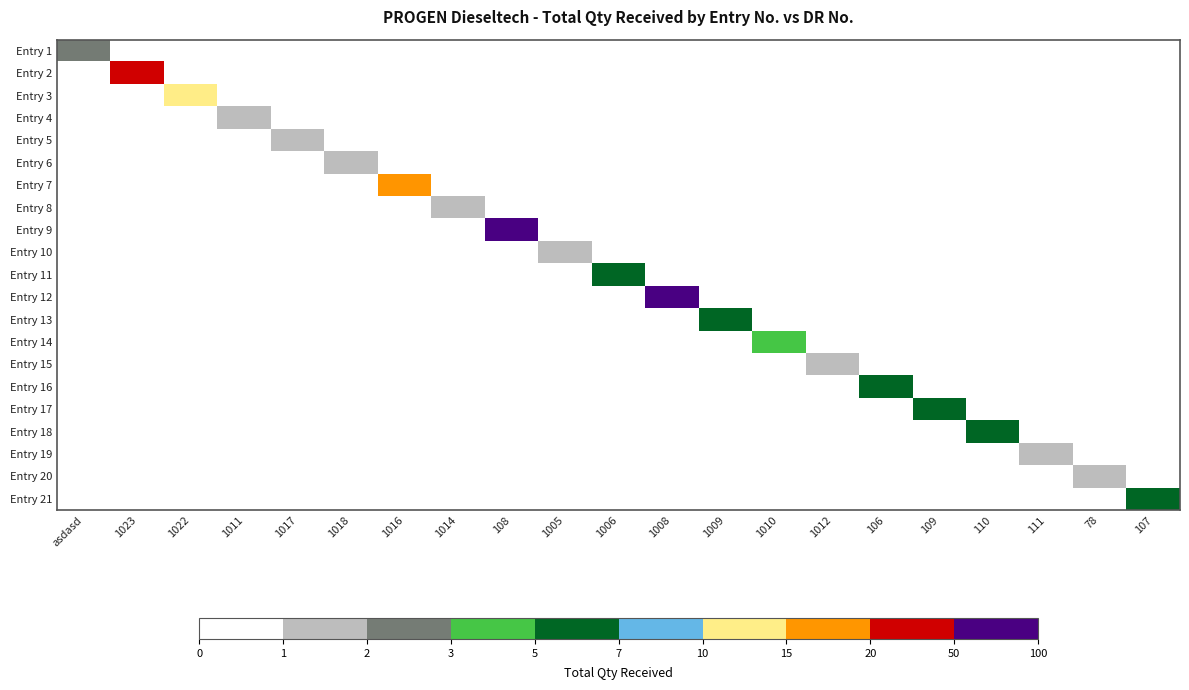

Reading left to right, what are all the values shown in this chart?

Entry 1: asdasd=2	1023=0	1022=0	1011=0	1017=0	1018=0	1016=0	1014=0	108=0	1005=0	1006=0	1008=0	1009=0	1010=0	1012=0	106=0	109=0	110=0	111=0	78=0	107=0
Entry 2: asdasd=0	1023=20	1022=0	1011=0	1017=0	1018=0	1016=0	1014=0	108=0	1005=0	1006=0	1008=0	1009=0	1010=0	1012=0	106=0	109=0	110=0	111=0	78=0	107=0
Entry 3: asdasd=0	1023=0	1022=10	1011=0	1017=0	1018=0	1016=0	1014=0	108=0	1005=0	1006=0	1008=0	1009=0	1010=0	1012=0	106=0	109=0	110=0	111=0	78=0	107=0
Entry 4: asdasd=0	1023=0	1022=0	1011=1	1017=0	1018=0	1016=0	1014=0	108=0	1005=0	1006=0	1008=0	1009=0	1010=0	1012=0	106=0	109=0	110=0	111=0	78=0	107=0
Entry 5: asdasd=0	1023=0	1022=0	1011=0	1017=1	1018=0	1016=0	1014=0	108=0	1005=0	1006=0	1008=0	1009=0	1010=0	1012=0	106=0	109=0	110=0	111=0	78=0	107=0
Entry 6: asdasd=0	1023=0	1022=0	1011=0	1017=0	1018=1	1016=0	1014=0	108=0	1005=0	1006=0	1008=0	1009=0	1010=0	1012=0	106=0	109=0	110=0	111=0	78=0	107=0
Entry 7: asdasd=0	1023=0	1022=0	1011=0	1017=0	1018=0	1016=15	1014=0	108=0	1005=0	1006=0	1008=0	1009=0	1010=0	1012=0	106=0	109=0	110=0	111=0	78=0	107=0
Entry 8: asdasd=0	1023=0	1022=0	1011=0	1017=0	1018=0	1016=0	1014=1	108=0	1005=0	1006=0	1008=0	1009=0	1010=0	1012=0	106=0	109=0	110=0	111=0	78=0	107=0
Entry 9: asdasd=0	1023=0	1022=0	1011=0	1017=0	1018=0	1016=0	1014=0	108=100	1005=0	1006=0	1008=0	1009=0	1010=0	1012=0	106=0	109=0	110=0	111=0	78=0	107=0
Entry 10: asdasd=0	1023=0	1022=0	1011=0	1017=0	1018=0	1016=0	1014=0	108=0	1005=1	1006=0	1008=0	1009=0	1010=0	1012=0	106=0	109=0	110=0	111=0	78=0	107=0
Entry 11: asdasd=0	1023=0	1022=0	1011=0	1017=0	1018=0	1016=0	1014=0	108=0	1005=0	1006=5	1008=0	1009=0	1010=0	1012=0	106=0	109=0	110=0	111=0	78=0	107=0
Entry 12: asdasd=0	1023=0	1022=0	1011=0	1017=0	1018=0	1016=0	1014=0	108=0	1005=0	1006=0	1008=100	1009=0	1010=0	1012=0	106=0	109=0	110=0	111=0	78=0	107=0
Entry 13: asdasd=0	1023=0	1022=0	1011=0	1017=0	1018=0	1016=0	1014=0	108=0	1005=0	1006=0	1008=0	1009=5	1010=0	1012=0	106=0	109=0	110=0	111=0	78=0	107=0
Entry 14: asdasd=0	1023=0	1022=0	1011=0	1017=0	1018=0	1016=0	1014=0	108=0	1005=0	1006=0	1008=0	1009=0	1010=3	1012=0	106=0	109=0	110=0	111=0	78=0	107=0
Entry 15: asdasd=0	1023=0	1022=0	1011=0	1017=0	1018=0	1016=0	1014=0	108=0	1005=0	1006=0	1008=0	1009=0	1010=0	1012=1	106=0	109=0	110=0	111=0	78=0	107=0
Entry 16: asdasd=0	1023=0	1022=0	1011=0	1017=0	1018=0	1016=0	1014=0	108=0	1005=0	1006=0	1008=0	1009=0	1010=0	1012=0	106=5	109=0	110=0	111=0	78=0	107=0
Entry 17: asdasd=0	1023=0	1022=0	1011=0	1017=0	1018=0	1016=0	1014=0	108=0	1005=0	1006=0	1008=0	1009=0	1010=0	1012=0	106=0	109=5	110=0	111=0	78=0	107=0
Entry 18: asdasd=0	1023=0	1022=0	1011=0	1017=0	1018=0	1016=0	1014=0	108=0	1005=0	1006=0	1008=0	1009=0	1010=0	1012=0	106=0	109=0	110=6	111=0	78=0	107=0
Entry 19: asdasd=0	1023=0	1022=0	1011=0	1017=0	1018=0	1016=0	1014=0	108=0	1005=0	1006=0	1008=0	1009=0	1010=0	1012=0	106=0	109=0	110=0	111=1	78=0	107=0
Entry 20: asdasd=0	1023=0	1022=0	1011=0	1017=0	1018=0	1016=0	1014=0	108=0	1005=0	1006=0	1008=0	1009=0	1010=0	1012=0	106=0	109=0	110=0	111=0	78=1	107=0
Entry 21: asdasd=0	1023=0	1022=0	1011=0	1017=0	1018=0	1016=0	1014=0	108=0	1005=0	1006=0	1008=0	1009=0	1010=0	1012=0	106=0	109=0	110=0	111=0	78=0	107=5